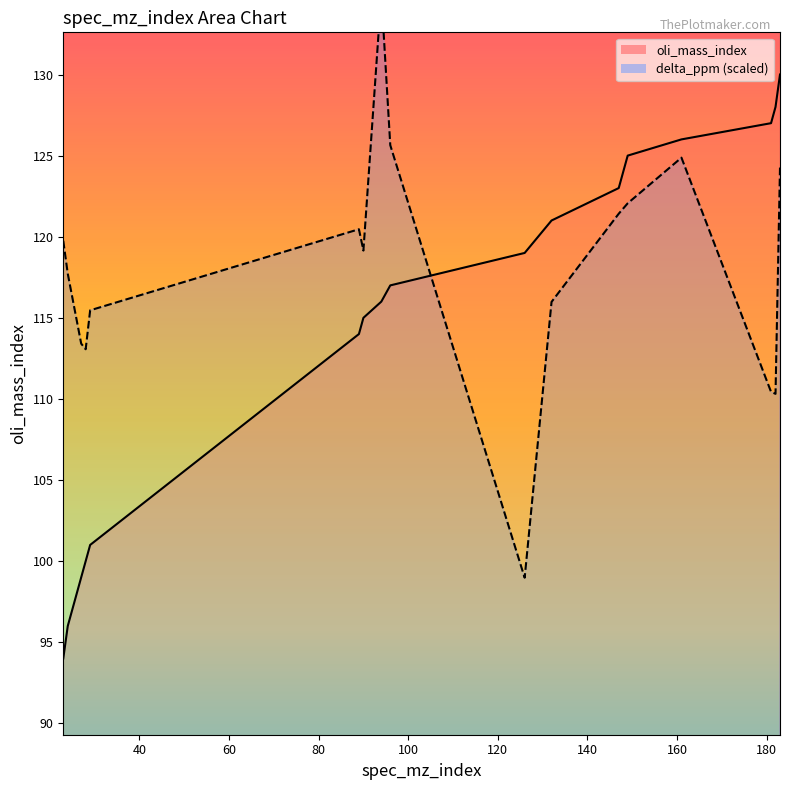

What is the value of the delta_ppm point at the 1st from the left?

119.8